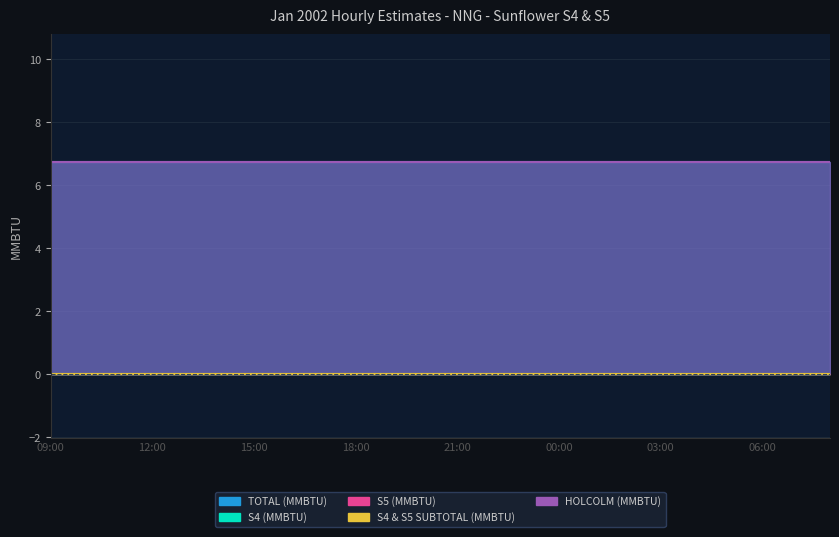

Rank the series at 13:00 from lowest to highest value.

S4 (MMBTU), S5 (MMBTU), S4 & S5 SUBTOTAL (MMBTU), TOTAL (MMBTU), HOLCOLM (MMBTU)